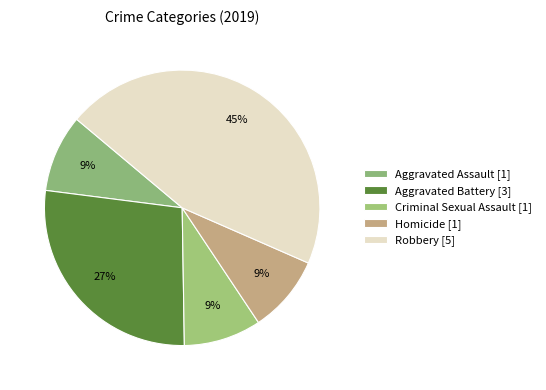

The Aggravated Assault slice represents 1% of the pie. True or false?

False